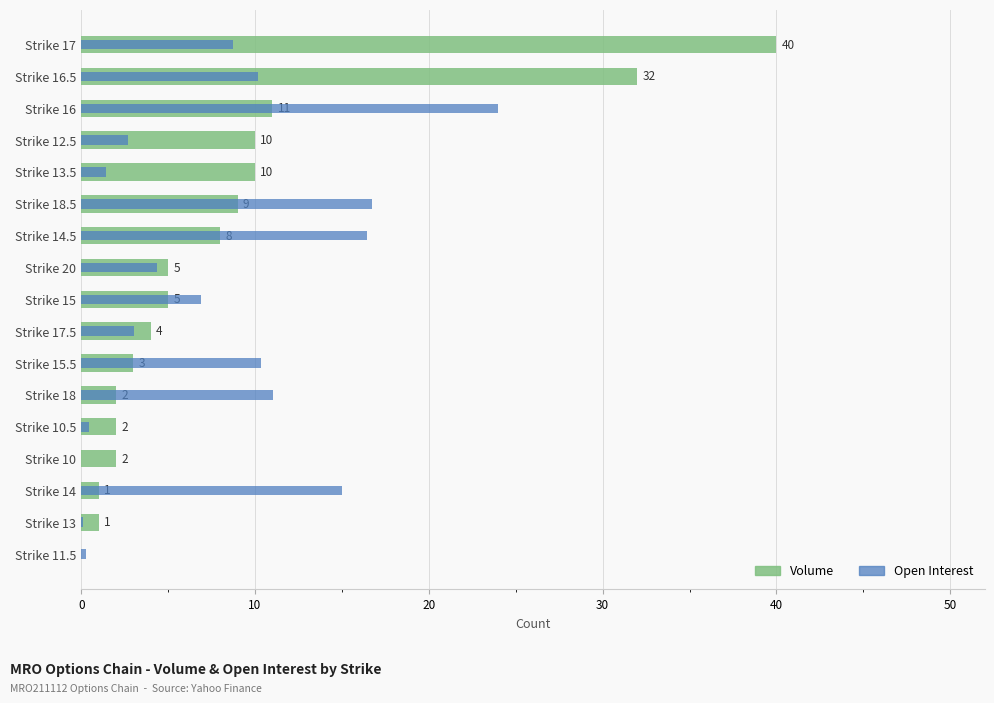

At how many categories does at least one series exceed 5?

11